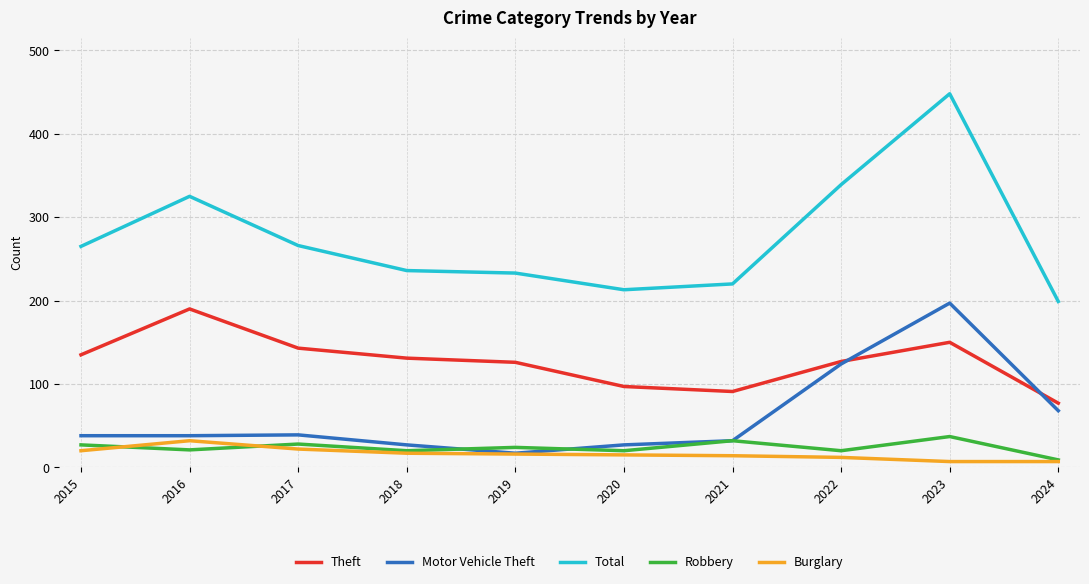

Count the number of data series in this chart.

5